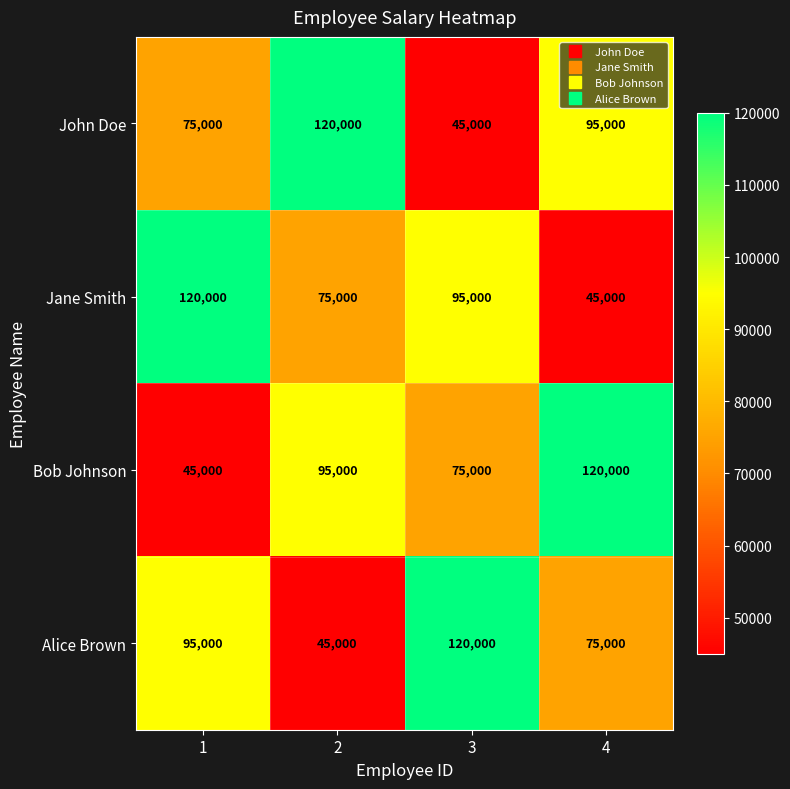

Reading left to right, transcribe all the data shown in this chart.

John Doe: 1=75000	2=120000	3=45000	4=95000
Jane Smith: 1=120000	2=75000	3=95000	4=45000
Bob Johnson: 1=45000	2=95000	3=75000	4=120000
Alice Brown: 1=95000	2=45000	3=120000	4=75000